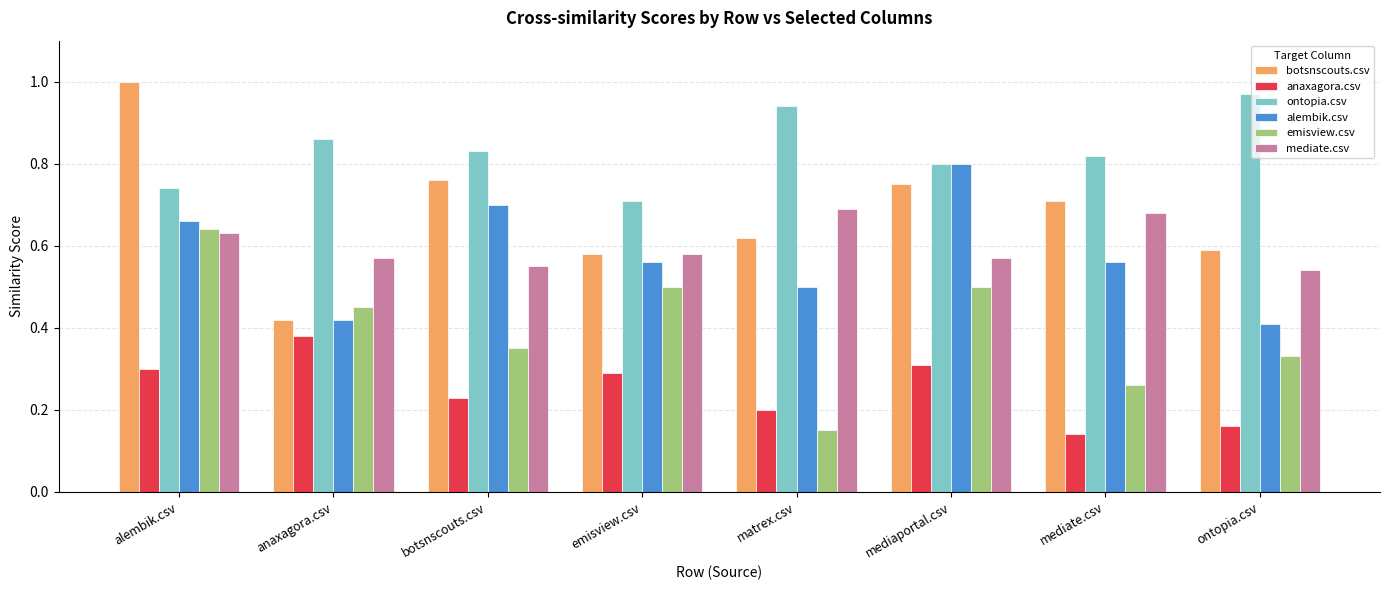

The value of anaxagora.csv at matrex.csv is 0.2. True or false?

True